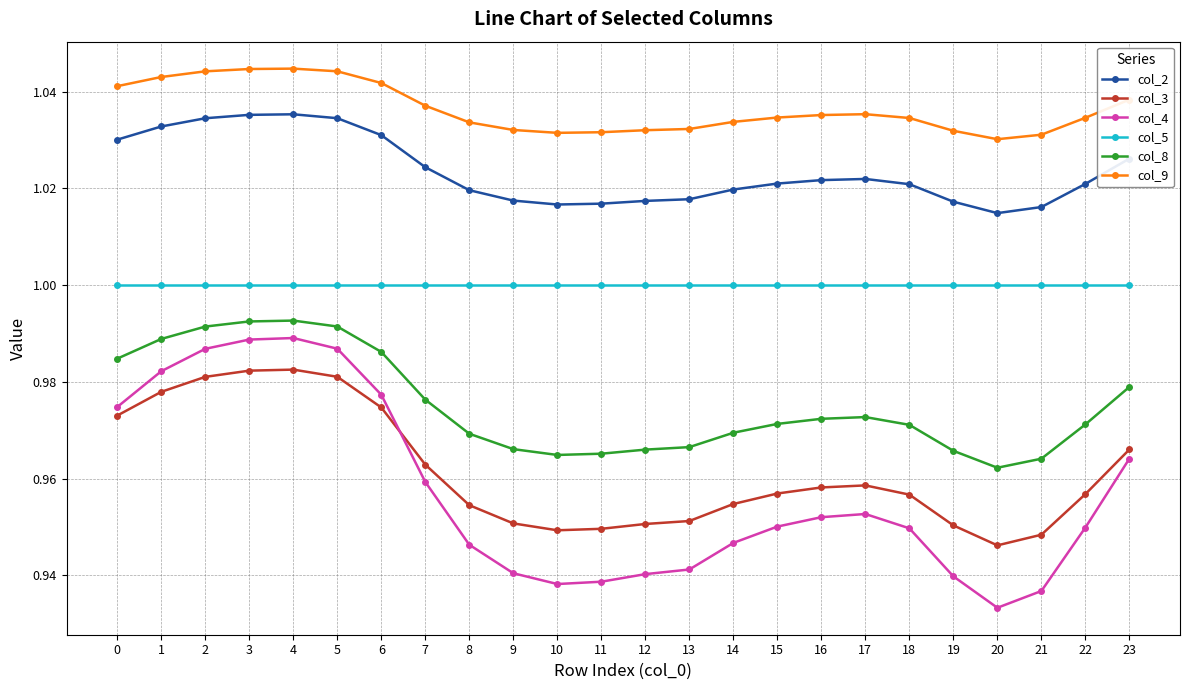

Is this an area chart (filled region under the line)?

No